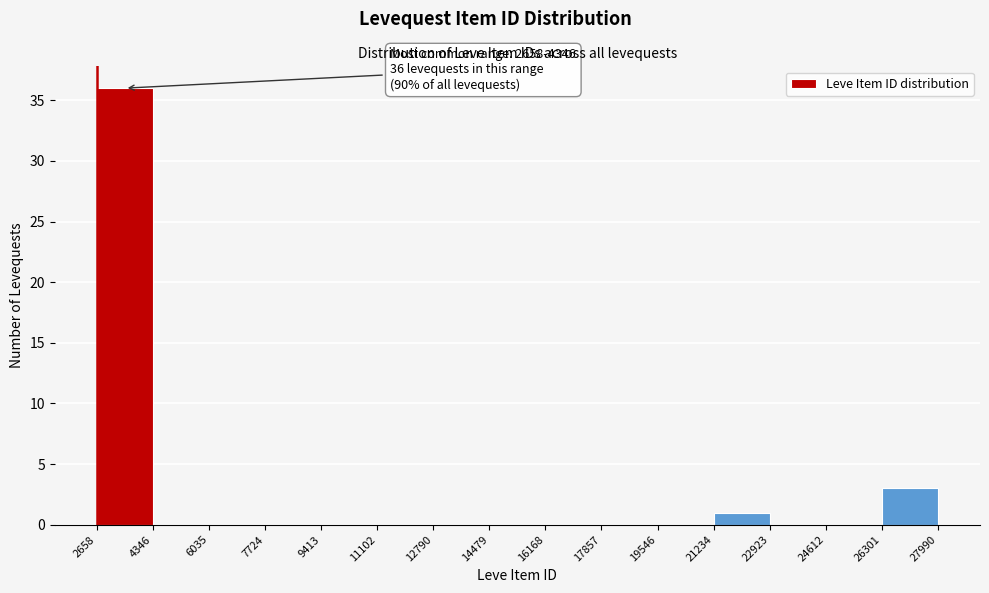

Which range on the x-axis has the tallest bar?

2658 to 4346